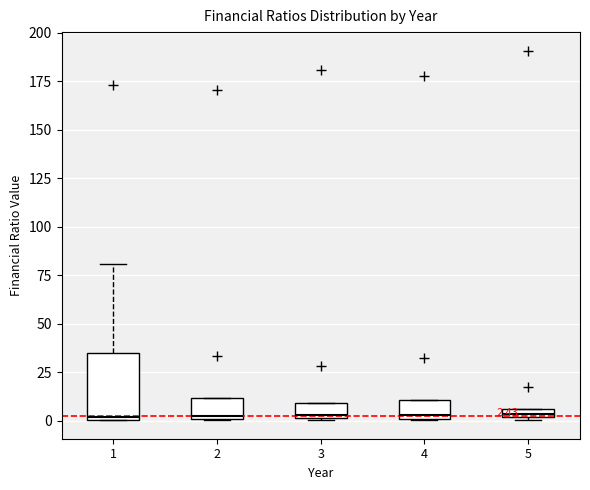

Comparing the boxes themselves (not the whiskers), which one is the tallest?

1